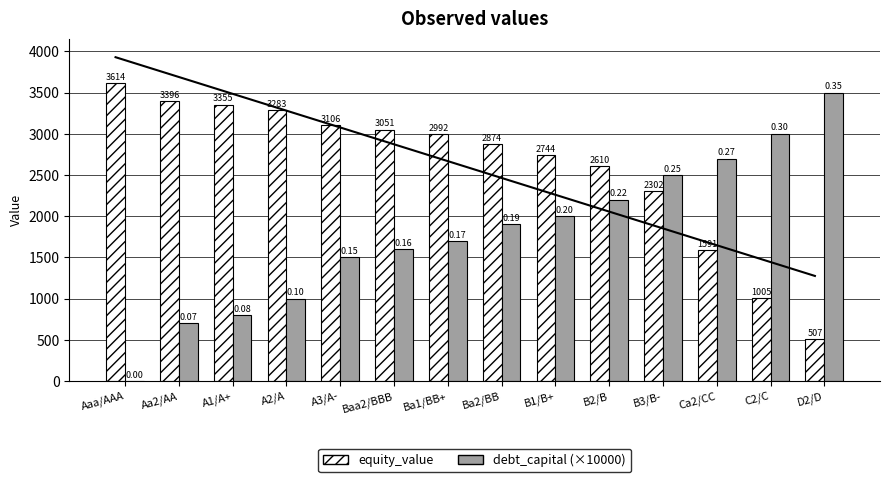

True or false: equity_value has a value of 1398.9 at B2/B.

False